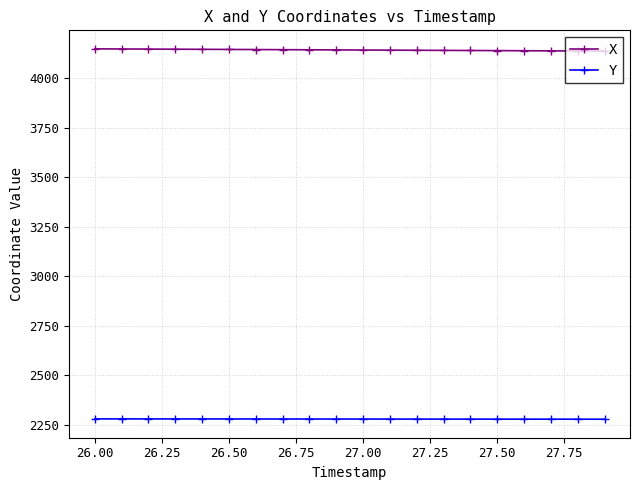

What is the maximum value shown in the chart?

4147.3